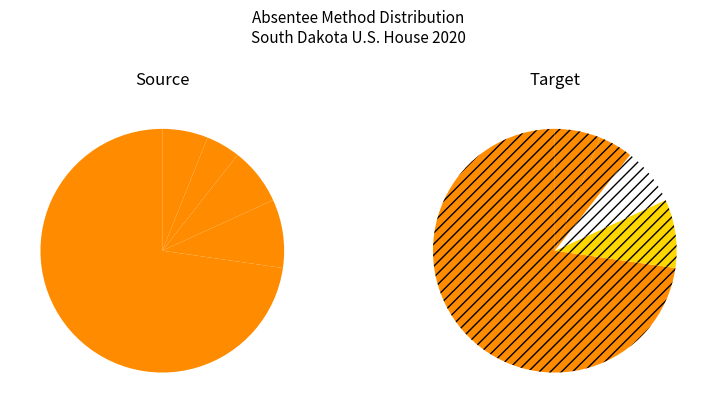

What percentage is the Other slice, to the nearest percent?

9%